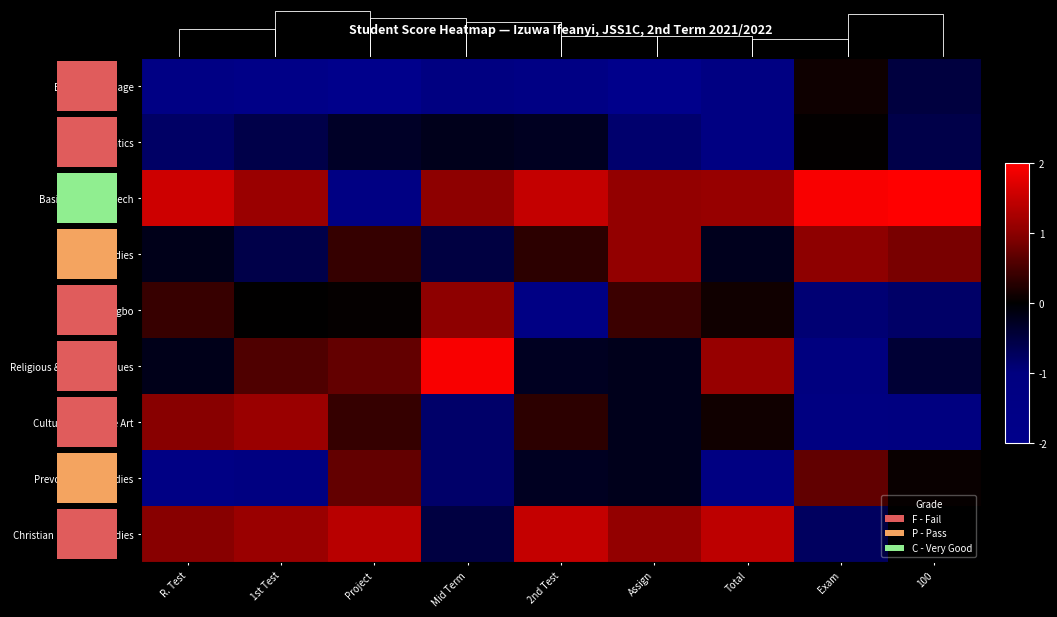

How many values in Prevocational Studies are below zero?

6